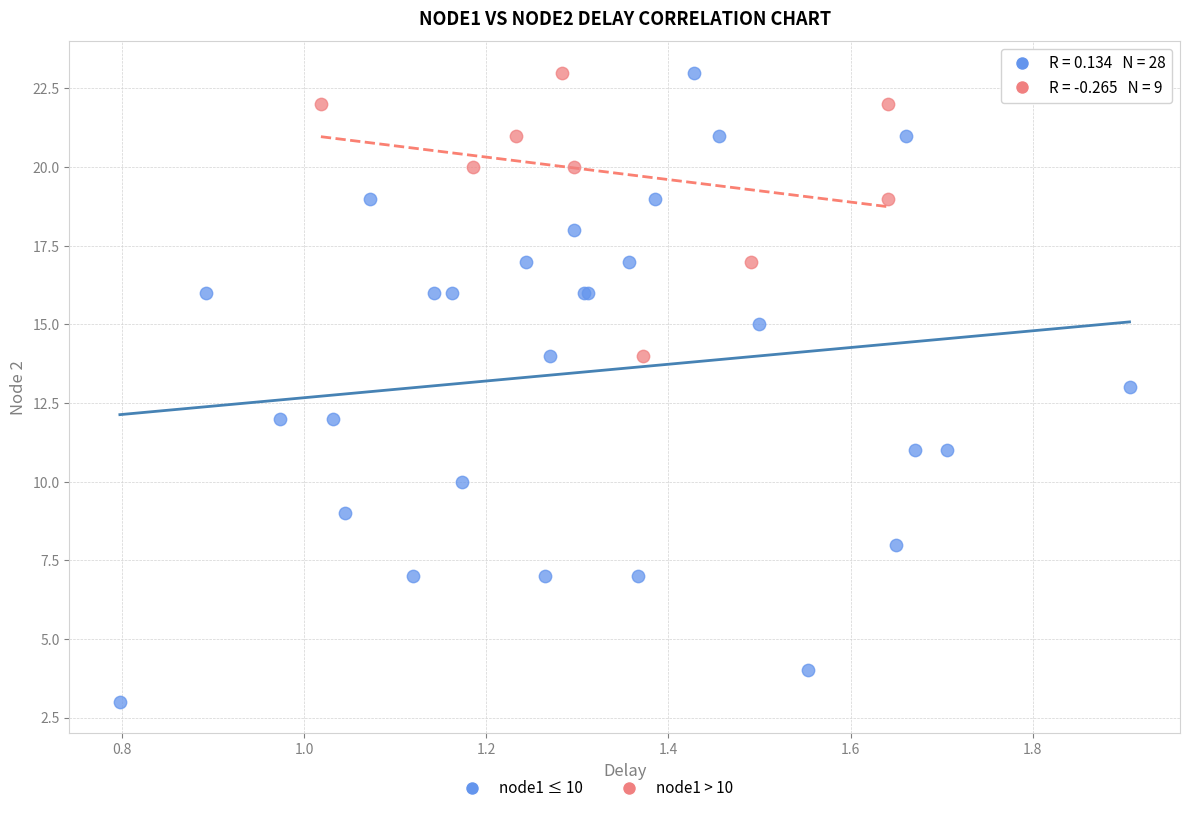

Which series has the largest Y range (max minus min)?

node1 ≤ 10